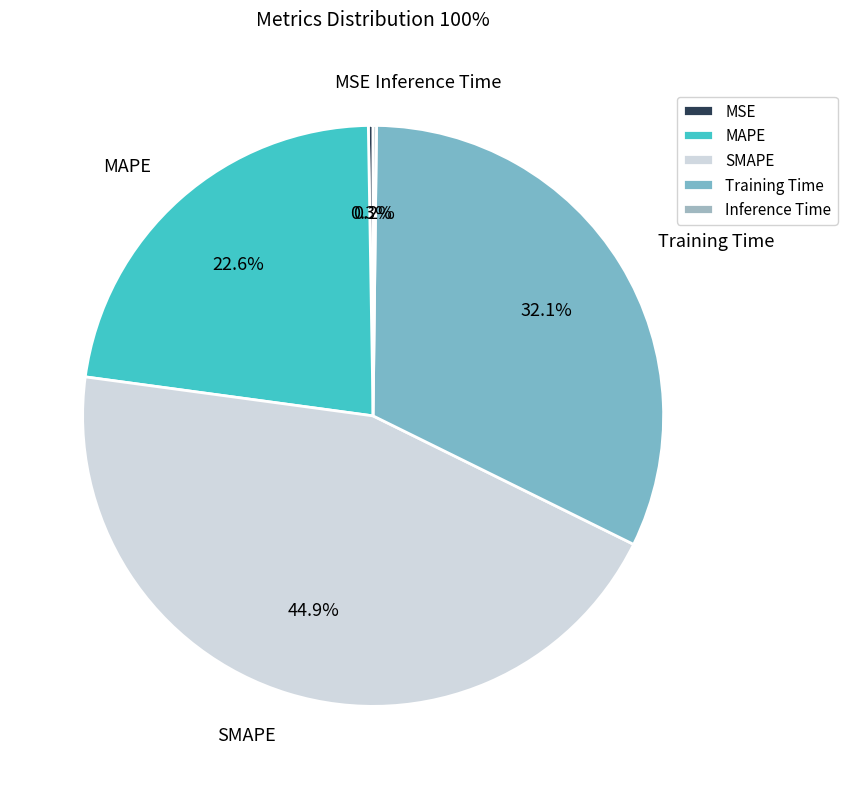

What is the largest slice in the pie chart?

SMAPE